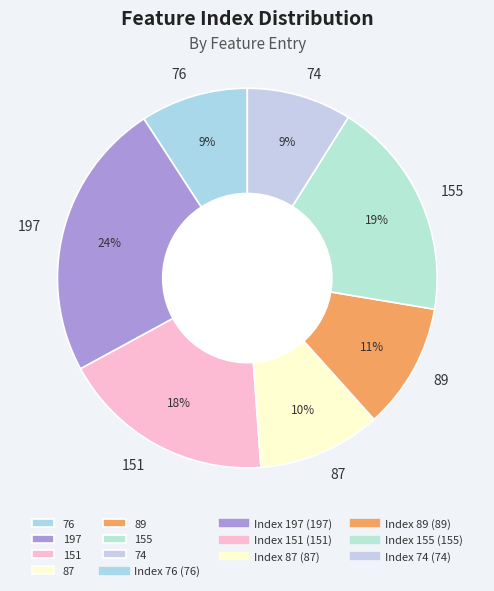

Between 76 and 151, which is larger?

151